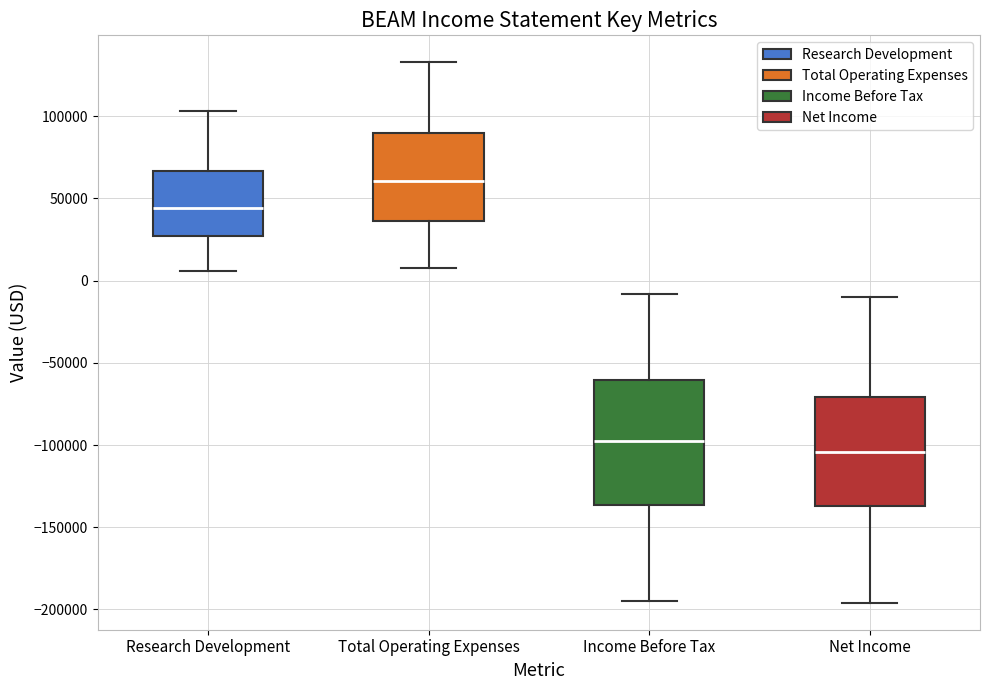

Which box has the highest median line?

Total Operating Expenses